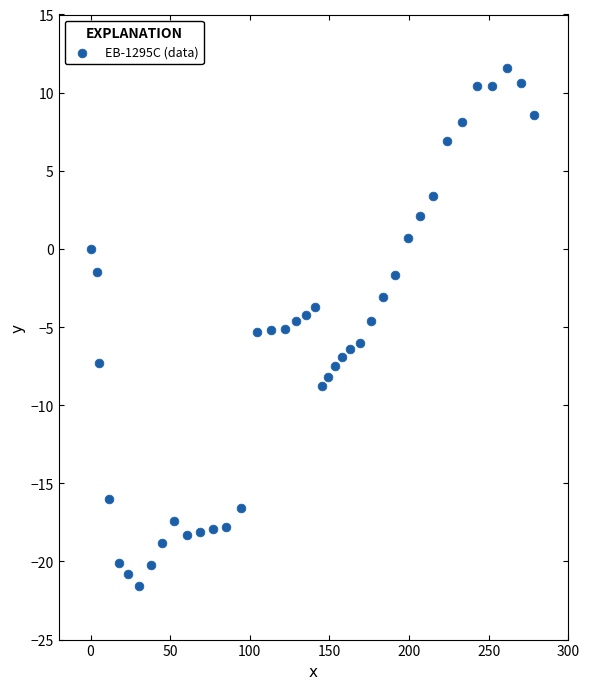

What is the range of X values (max minus min)?

278.1